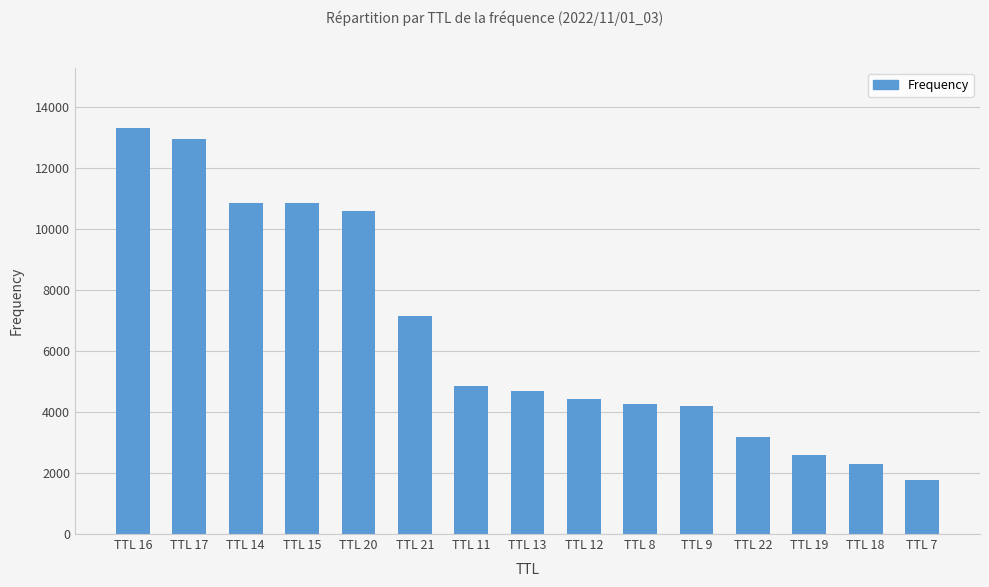

What is the ratio of the value at TTL 15 to the value at TTL 19?

4.2